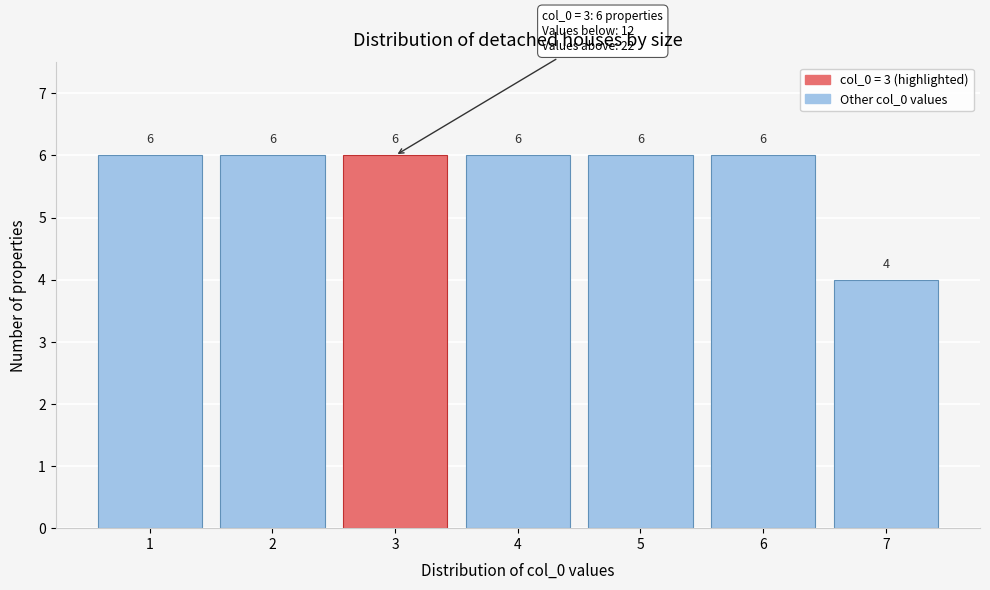

Reading left to right, list every bar in this chart as the range it spans on the x-axis followed by its height.

0.5 to 1.5: 6
1.5 to 2.5: 6
2.5 to 3.5: 6
3.5 to 4.5: 6
4.5 to 5.5: 6
5.5 to 6.5: 6
6.5 to 7.5: 4